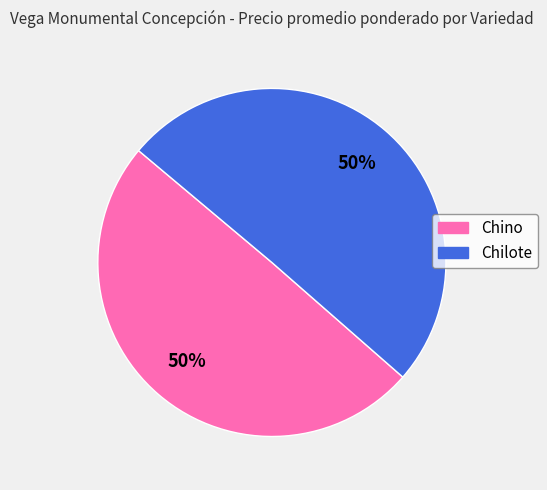

The Chilote slice represents 50% of the pie. True or false?

True